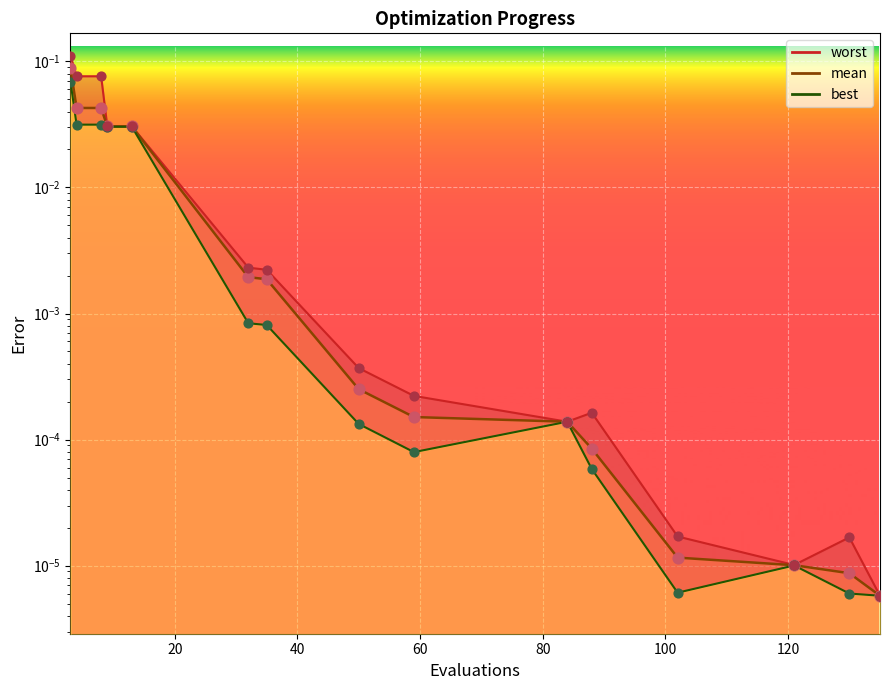

What are all the series names shown in the legend?

mean, best, worst